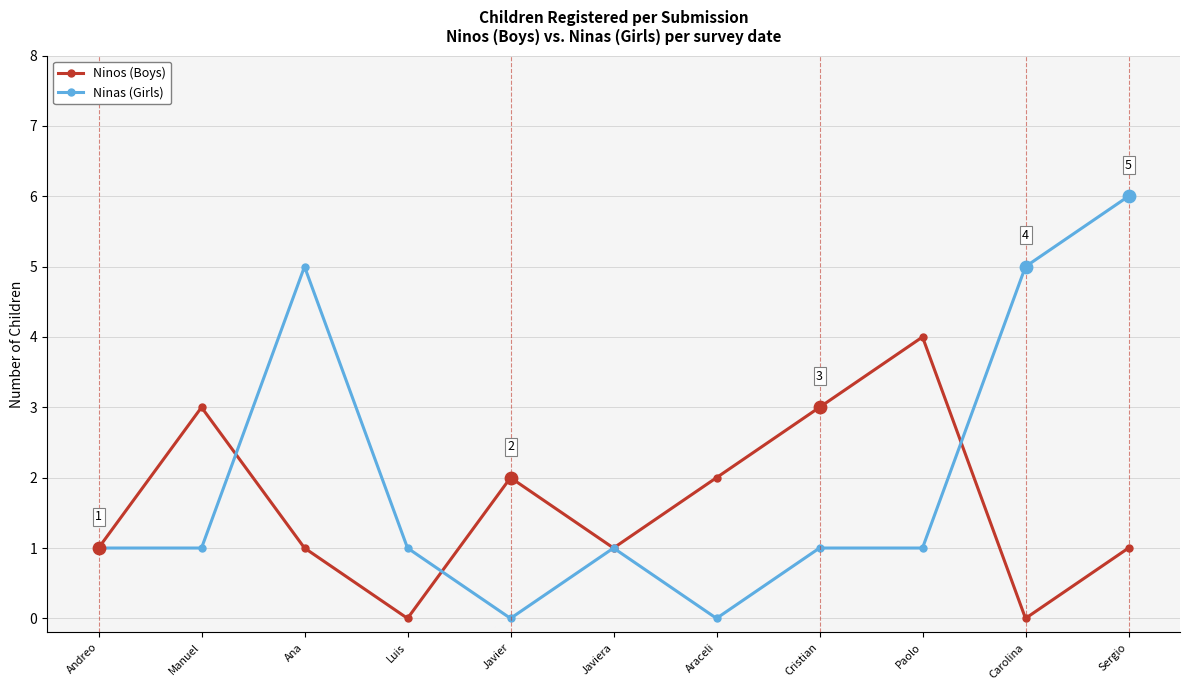

At which category is the sum across all series the highest?

Sergio